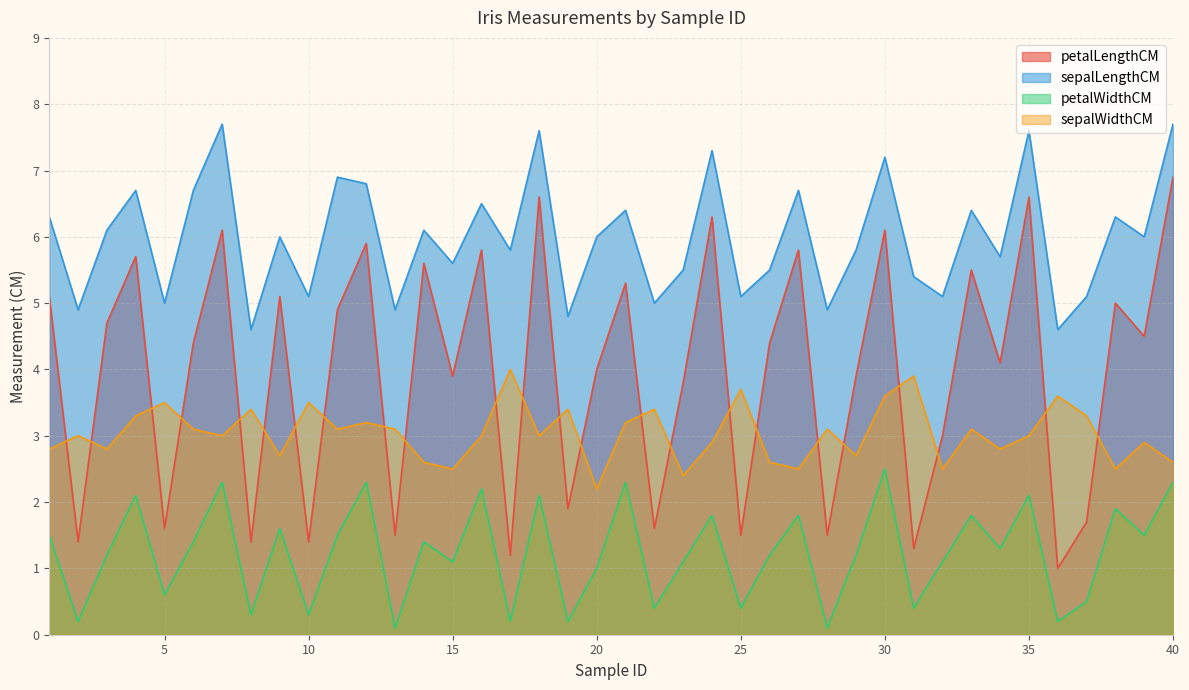

What is the smallest value displayed?

0.1